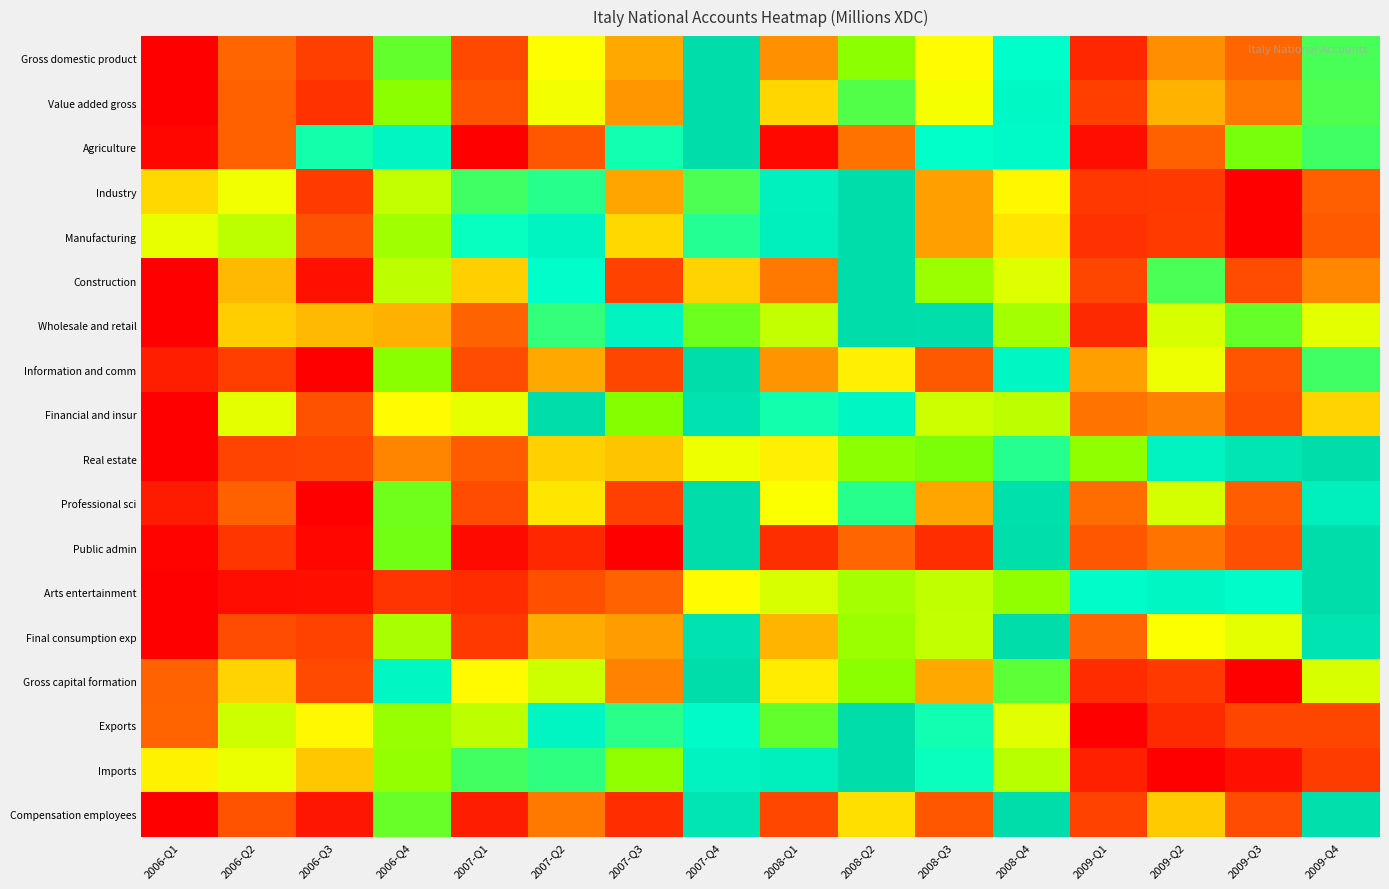

Reading left to right, transcribe all the data shown in this chart.

Gross domestic product: 2006-Q1=0.0	2006-Q2=0.3	2006-Q3=0.2	2006-Q4=0.8	2007-Q1=0.2	2007-Q2=0.5	2007-Q3=0.4	2007-Q4=1.0	2008-Q1=0.4	2008-Q2=0.7	2008-Q3=0.5	2008-Q4=0.9	2009-Q1=0.1	2009-Q2=0.4	2009-Q3=0.4	2009-Q4=0.8
Value added gross: 2006-Q1=0.0	2006-Q2=0.3	2006-Q3=0.2	2006-Q4=0.7	2007-Q1=0.3	2007-Q2=0.6	2007-Q3=0.4	2007-Q4=1.0	2008-Q1=0.5	2008-Q2=0.8	2008-Q3=0.6	2008-Q4=0.9	2009-Q1=0.2	2009-Q2=0.5	2009-Q3=0.4	2009-Q4=0.8
Agriculture: 2006-Q1=0.0	2006-Q2=0.3	2006-Q3=0.9	2006-Q4=0.9	2007-Q1=0.0	2007-Q2=0.3	2007-Q3=0.9	2007-Q4=1.0	2008-Q1=0.0	2008-Q2=0.4	2008-Q3=0.9	2008-Q4=0.9	2009-Q1=0.0	2009-Q2=0.3	2009-Q3=0.8	2009-Q4=0.8
Industry: 2006-Q1=0.5	2006-Q2=0.6	2006-Q3=0.2	2006-Q4=0.6	2007-Q1=0.8	2007-Q2=0.8	2007-Q3=0.4	2007-Q4=0.8	2008-Q1=0.9	2008-Q2=1.0	2008-Q3=0.4	2008-Q4=0.5	2009-Q1=0.2	2009-Q2=0.2	2009-Q3=0.0	2009-Q4=0.3
Manufacturing: 2006-Q1=0.6	2006-Q2=0.7	2006-Q3=0.3	2006-Q4=0.7	2007-Q1=0.9	2007-Q2=0.9	2007-Q3=0.5	2007-Q4=0.8	2008-Q1=0.9	2008-Q2=1.0	2008-Q3=0.4	2008-Q4=0.5	2009-Q1=0.2	2009-Q2=0.2	2009-Q3=0.0	2009-Q4=0.3
Construction: 2006-Q1=0.0	2006-Q2=0.5	2006-Q3=0.1	2006-Q4=0.7	2007-Q1=0.5	2007-Q2=0.9	2007-Q3=0.2	2007-Q4=0.5	2008-Q1=0.4	2008-Q2=1.0	2008-Q3=0.7	2008-Q4=0.6	2009-Q1=0.2	2009-Q2=0.8	2009-Q3=0.3	2009-Q4=0.4
Wholesale and retail: 2006-Q1=0.0	2006-Q2=0.5	2006-Q3=0.5	2006-Q4=0.4	2007-Q1=0.3	2007-Q2=0.8	2007-Q3=0.9	2007-Q4=0.8	2008-Q1=0.6	2008-Q2=1.0	2008-Q3=1.0	2008-Q4=0.7	2009-Q1=0.1	2009-Q2=0.6	2009-Q3=0.8	2009-Q4=0.6
Information and comm: 2006-Q1=0.1	2006-Q2=0.2	2006-Q3=0.0	2006-Q4=0.7	2007-Q1=0.3	2007-Q2=0.4	2007-Q3=0.2	2007-Q4=1.0	2008-Q1=0.4	2008-Q2=0.5	2008-Q3=0.3	2008-Q4=0.9	2009-Q1=0.4	2009-Q2=0.6	2009-Q3=0.3	2009-Q4=0.8
Financial and insur: 2006-Q1=0.0	2006-Q2=0.6	2006-Q3=0.3	2006-Q4=0.5	2007-Q1=0.6	2007-Q2=1.0	2007-Q3=0.7	2007-Q4=1.0	2008-Q1=0.9	2008-Q2=0.9	2008-Q3=0.6	2008-Q4=0.7	2009-Q1=0.4	2009-Q2=0.4	2009-Q3=0.3	2009-Q4=0.5
Real estate: 2006-Q1=0.0	2006-Q2=0.2	2006-Q3=0.2	2006-Q4=0.4	2007-Q1=0.3	2007-Q2=0.5	2007-Q3=0.5	2007-Q4=0.6	2008-Q1=0.5	2008-Q2=0.7	2008-Q3=0.8	2008-Q4=0.8	2009-Q1=0.7	2009-Q2=0.9	2009-Q3=1.0	2009-Q4=1.0
Professional sci: 2006-Q1=0.1	2006-Q2=0.3	2006-Q3=0.0	2006-Q4=0.8	2007-Q1=0.3	2007-Q2=0.5	2007-Q3=0.2	2007-Q4=1.0	2008-Q1=0.6	2008-Q2=0.8	2008-Q3=0.4	2008-Q4=1.0	2009-Q1=0.4	2009-Q2=0.6	2009-Q3=0.3	2009-Q4=0.9
Public admin: 2006-Q1=0.0	2006-Q2=0.2	2006-Q3=0.0	2006-Q4=0.8	2007-Q1=0.0	2007-Q2=0.1	2007-Q3=0.0	2007-Q4=1.0	2008-Q1=0.2	2008-Q2=0.4	2008-Q3=0.2	2008-Q4=1.0	2009-Q1=0.3	2009-Q2=0.4	2009-Q3=0.3	2009-Q4=1.0
Arts entertainment: 2006-Q1=0.0	2006-Q2=0.0	2006-Q3=0.1	2006-Q4=0.2	2007-Q1=0.2	2007-Q2=0.3	2007-Q3=0.3	2007-Q4=0.5	2008-Q1=0.6	2008-Q2=0.7	2008-Q3=0.6	2008-Q4=0.7	2009-Q1=0.9	2009-Q2=0.9	2009-Q3=0.9	2009-Q4=1.0
Final consumption exp: 2006-Q1=0.0	2006-Q2=0.3	2006-Q3=0.2	2006-Q4=0.7	2007-Q1=0.2	2007-Q2=0.4	2007-Q3=0.4	2007-Q4=1.0	2008-Q1=0.5	2008-Q2=0.7	2008-Q3=0.6	2008-Q4=1.0	2009-Q1=0.3	2009-Q2=0.6	2009-Q3=0.6	2009-Q4=1.0
Gross capital formation: 2006-Q1=0.3	2006-Q2=0.5	2006-Q3=0.3	2006-Q4=0.9	2007-Q1=0.5	2007-Q2=0.6	2007-Q3=0.4	2007-Q4=1.0	2008-Q1=0.5	2008-Q2=0.7	2008-Q3=0.4	2008-Q4=0.8	2009-Q1=0.2	2009-Q2=0.2	2009-Q3=0.0	2009-Q4=0.6
Exports: 2006-Q1=0.3	2006-Q2=0.6	2006-Q3=0.5	2006-Q4=0.7	2007-Q1=0.7	2007-Q2=0.9	2007-Q3=0.8	2007-Q4=0.9	2008-Q1=0.8	2008-Q2=1.0	2008-Q3=0.9	2008-Q4=0.6	2009-Q1=0.0	2009-Q2=0.2	2009-Q3=0.2	2009-Q4=0.2
Imports: 2006-Q1=0.5	2006-Q2=0.6	2006-Q3=0.5	2006-Q4=0.7	2007-Q1=0.8	2007-Q2=0.8	2007-Q3=0.7	2007-Q4=0.9	2008-Q1=0.9	2008-Q2=1.0	2008-Q3=0.9	2008-Q4=0.7	2009-Q1=0.1	2009-Q2=0.0	2009-Q3=0.1	2009-Q4=0.2
Compensation employees: 2006-Q1=0.0	2006-Q2=0.3	2006-Q3=0.1	2006-Q4=0.8	2007-Q1=0.1	2007-Q2=0.4	2007-Q3=0.2	2007-Q4=1.0	2008-Q1=0.2	2008-Q2=0.5	2008-Q3=0.3	2008-Q4=1.0	2009-Q1=0.2	2009-Q2=0.5	2009-Q3=0.3	2009-Q4=1.0